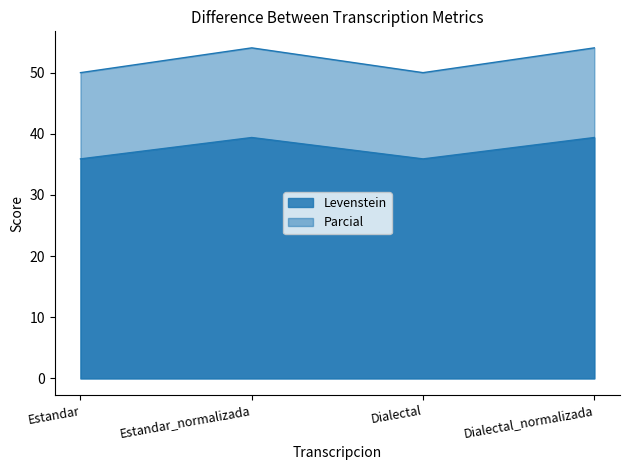

Does the chart display data point markers on the line(s)?

No